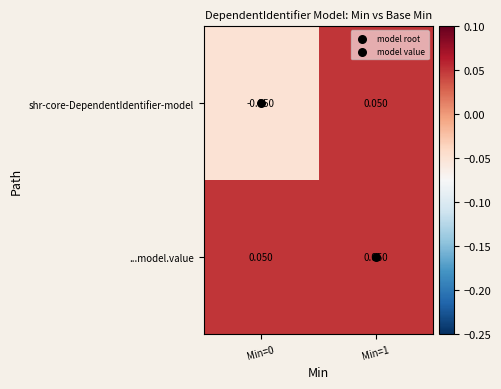

Which series has the largest total across all categories?

...model.value